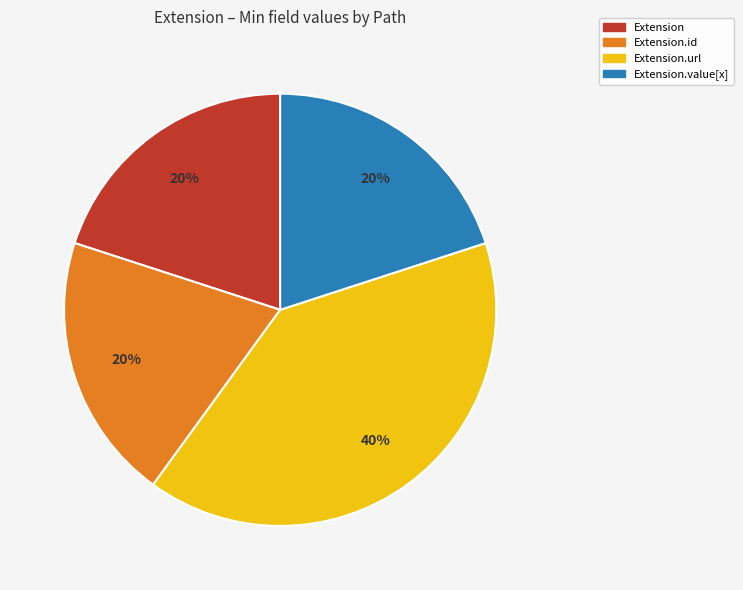

To the nearest percent, what is the difference between the largest and smallest slice percentages?

20%